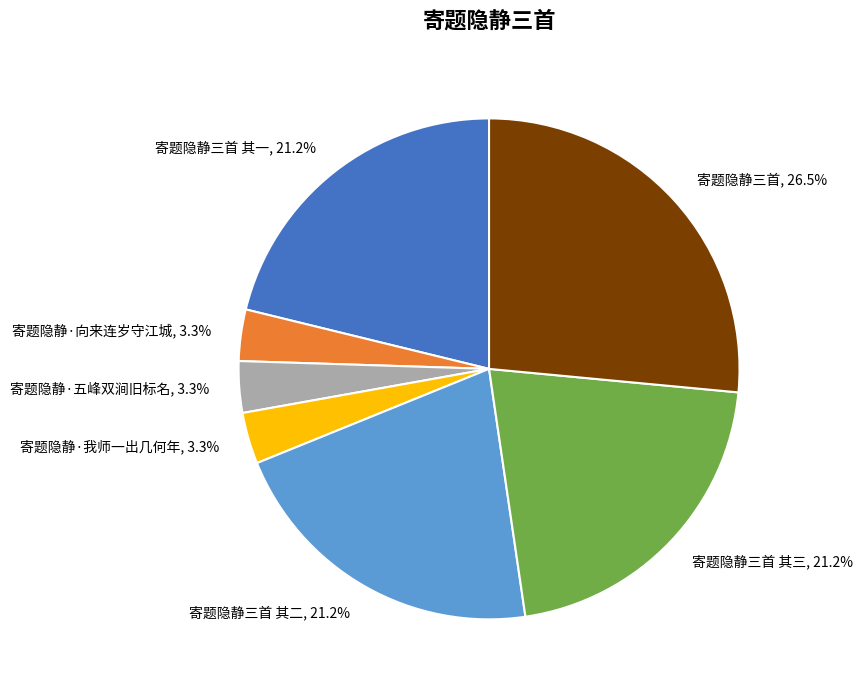

Count the number of slices in the pie.

7